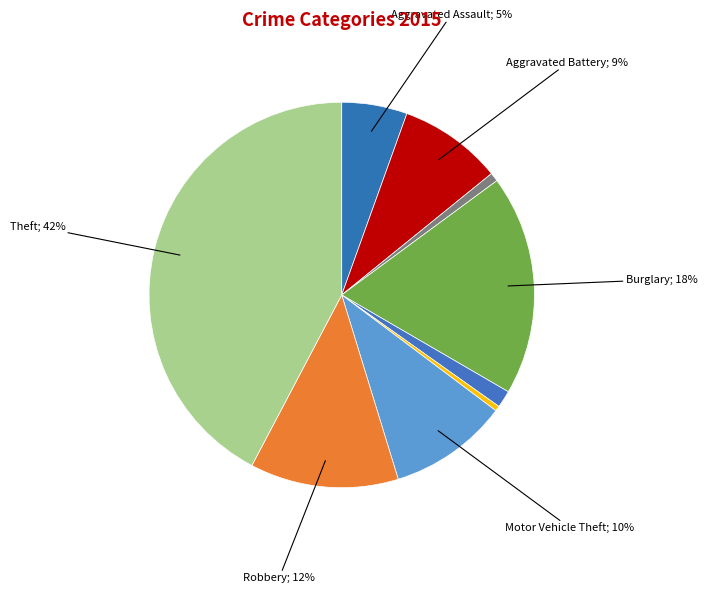

How many segments does this pie chart have?

9